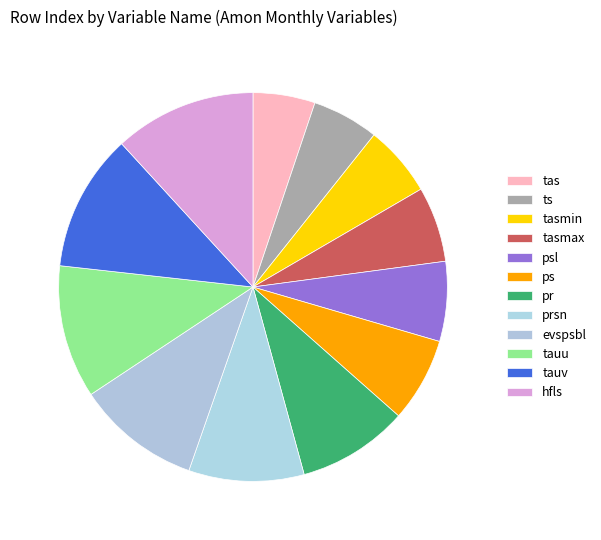

Rank the categories by value from lowest to highest.

tas, ts, tasmin, tasmax, psl, ps, pr, prsn, evspsbl, tauu, tauv, hfls